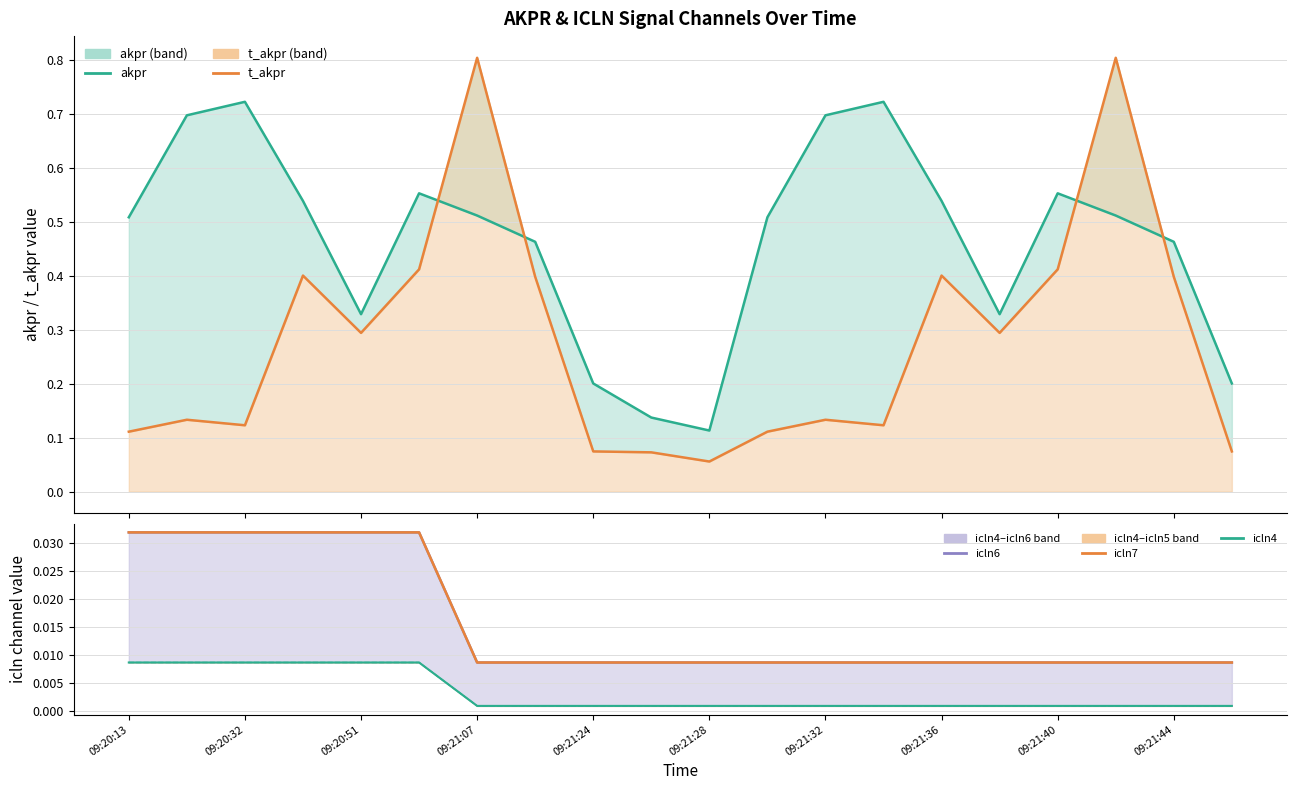

True or false: akpr and icln6 intersect in this chart.

False